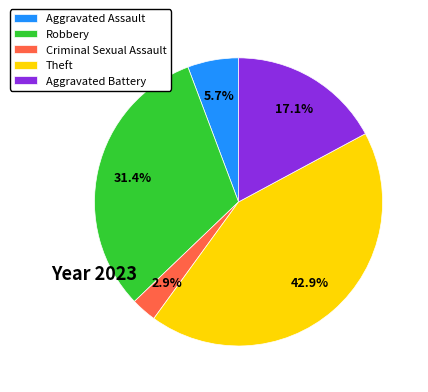

Rank the categories by value from highest to lowest.

Theft, Robbery, Aggravated Battery, Aggravated Assault, Criminal Sexual Assault